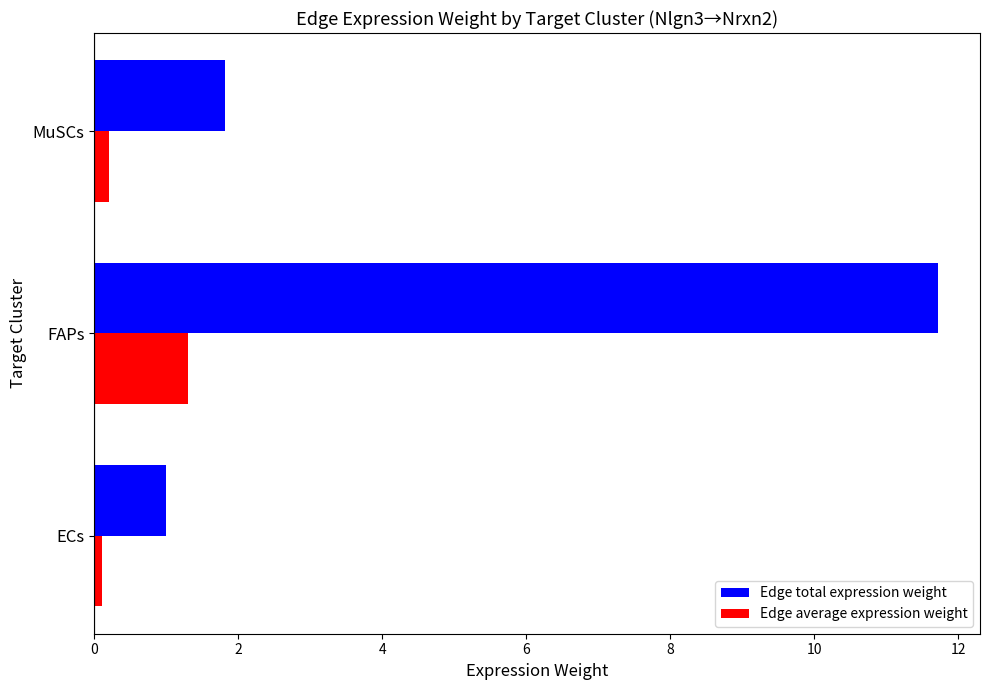

Which series has the widest spread of values?

Edge total expression weight